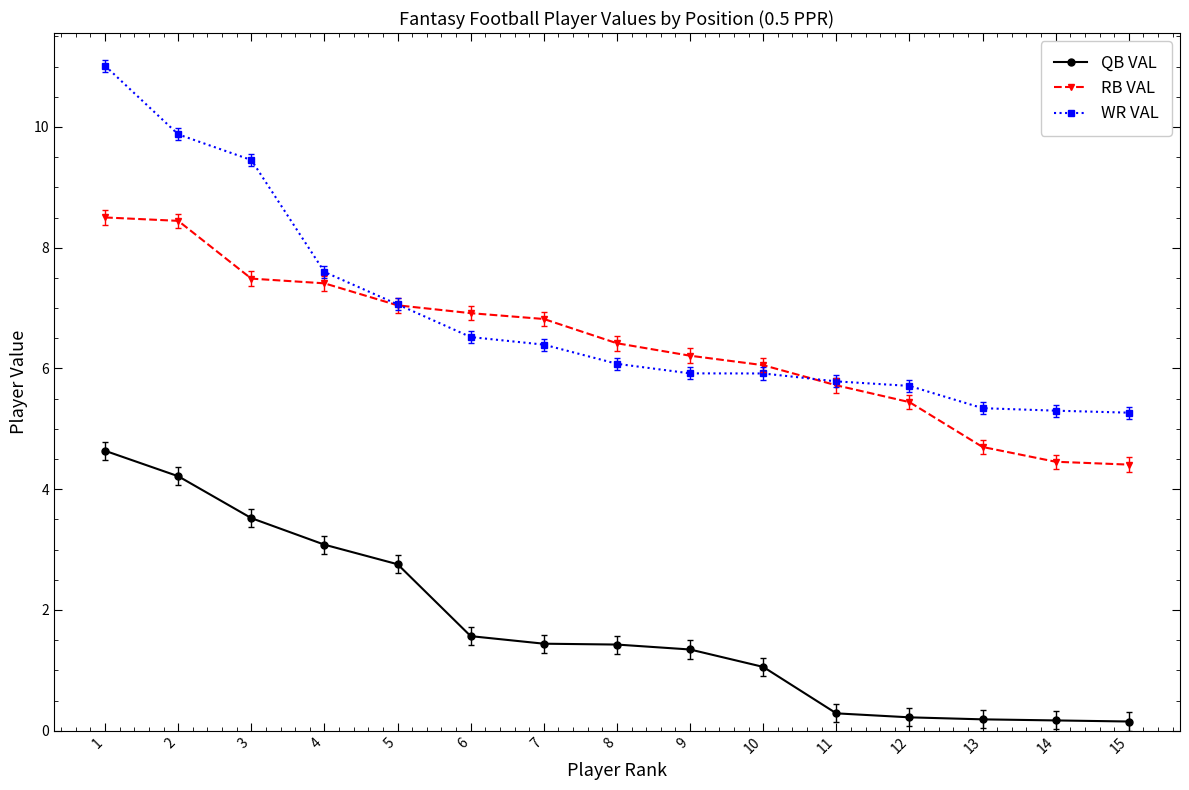

True or false: QB VAL and WR VAL cross at least once.

False